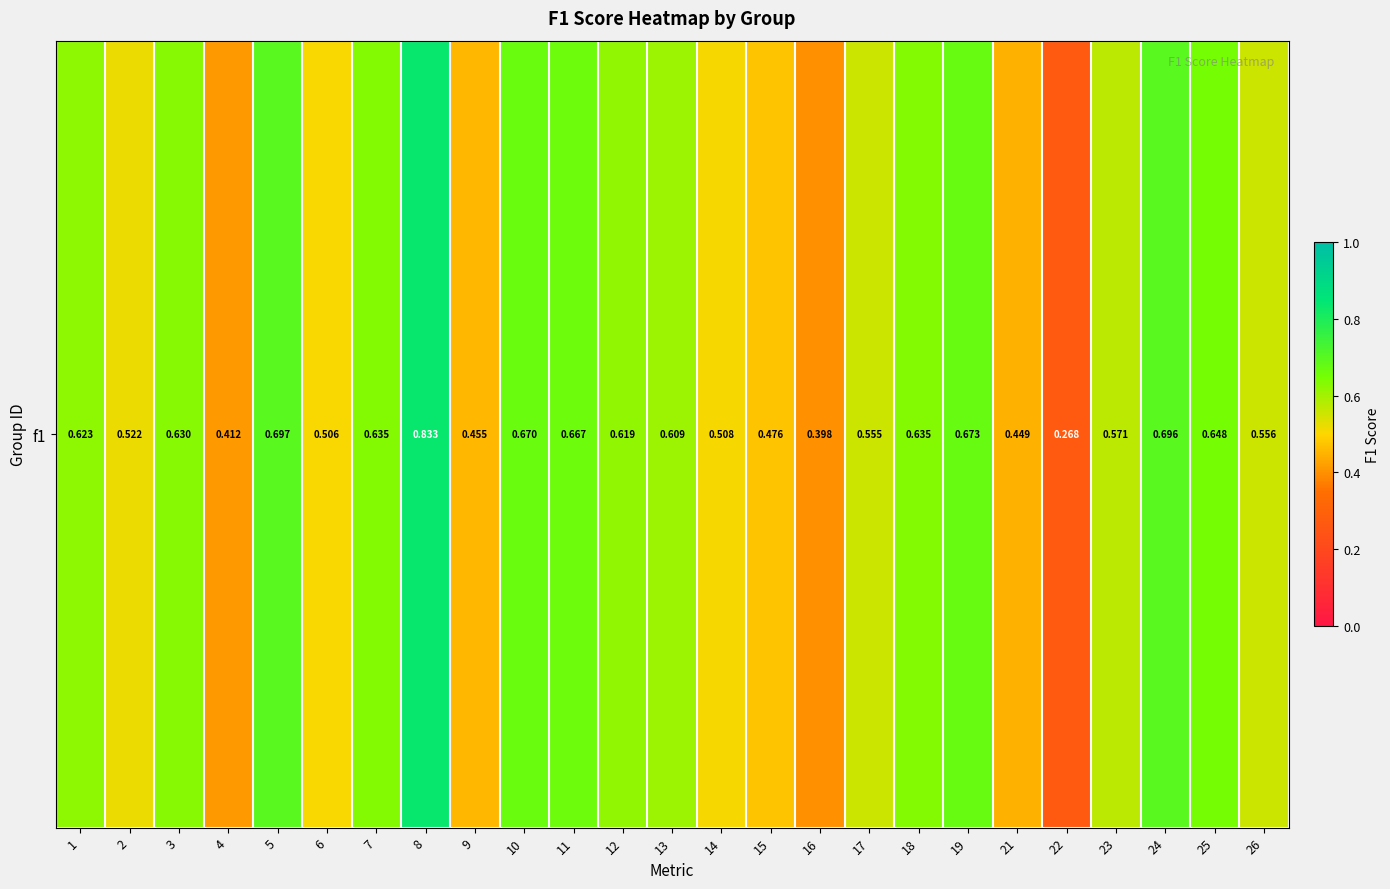

How many data points does each series have?

25